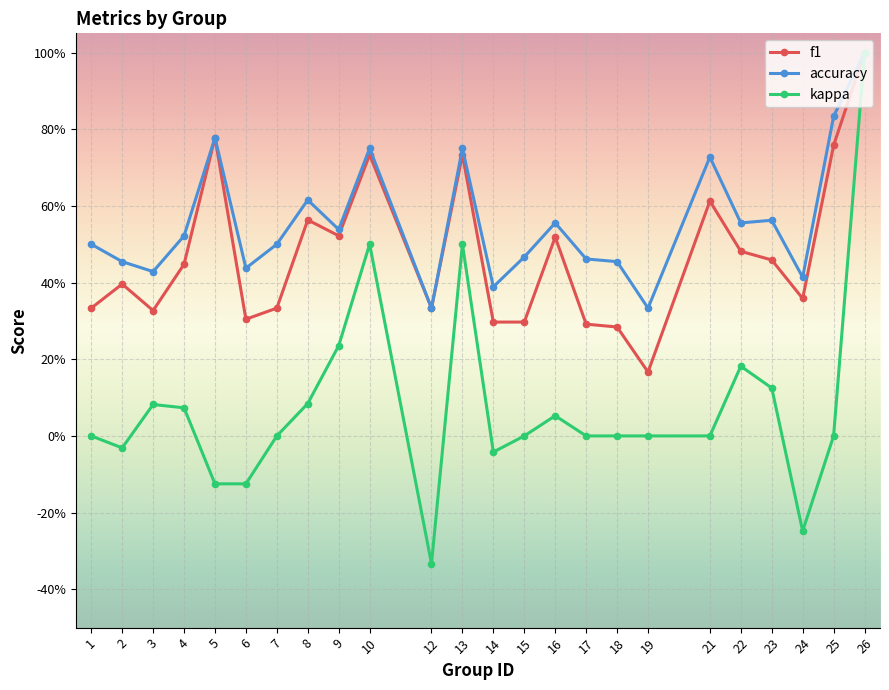

What are all the series names shown in the legend?

f1, accuracy, kappa